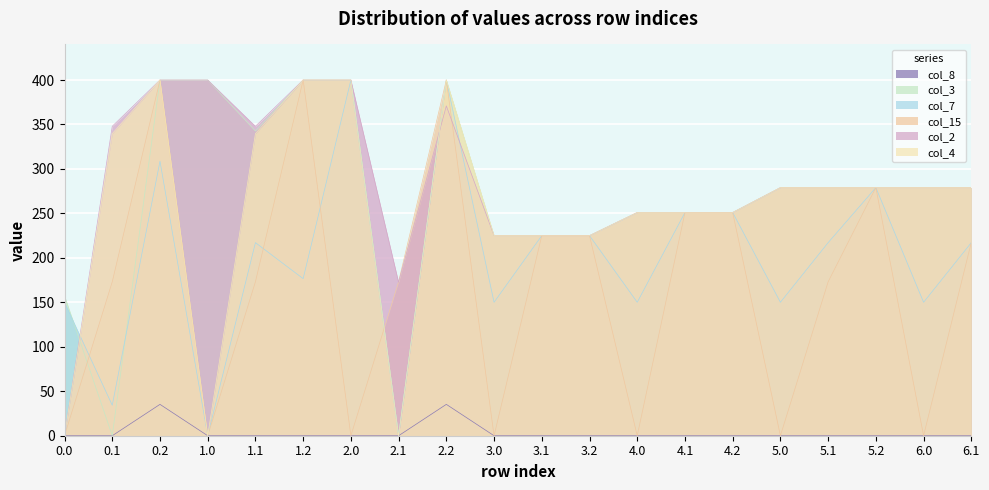

Reading left to right, list all the values displayed in this chart.

col_8: 0.0=0.0	0.1=0.0	0.2=35.3	1.0=0.0	1.1=0.0	1.2=0.0	2.0=0.0	2.1=0.0	2.2=35.3	3.0=0.0	3.1=0.0	3.2=0.0	4.0=0.0	4.1=0.0	4.2=0.0	5.0=0.0	5.1=0.0	5.2=0.0	6.0=0.0	6.1=0.0
col_3: 0.0=157.3	0.1=0.0	0.2=400.0	1.0=400.0	1.1=342.7	1.2=400.0	2.0=400.0	2.1=0.0	2.2=400.0	3.0=225.0	3.1=225.0	3.2=225.0	4.0=251.0	4.1=251.0	4.2=251.0	5.0=279.0	5.1=279.0	5.2=279.0	6.0=279.0	6.1=279.0
col_7: 0.0=150.1	0.1=34.2	0.2=308.7	1.0=0.0	1.1=217.1	1.2=176.6	2.0=400.0	2.1=0.0	2.2=400.0	3.0=150.1	3.1=225.0	3.2=225.0	4.0=150.1	4.1=251.0	4.2=251.0	5.0=150.1	5.1=217.1	5.2=279.0	6.0=150.1	6.1=217.1
col_15: 0.0=0.0	0.1=173.1	0.2=400.0	1.0=0.0	1.1=173.1	1.2=400.0	2.0=0.0	2.1=173.1	2.2=400.0	3.0=0.0	3.1=225.0	3.2=225.0	4.0=0.0	4.1=251.0	4.2=251.0	5.0=0.0	5.1=173.1	5.2=279.0	6.0=0.0	6.1=217.5
col_2: 0.0=0.0	0.1=347.9	0.2=400.0	1.0=400.0	1.1=347.9	1.2=400.0	2.0=400.0	2.1=172.5	2.2=370.9	3.0=225.0	3.1=225.0	3.2=225.0	4.0=251.0	4.1=251.0	4.2=251.0	5.0=279.0	5.1=279.0	5.2=279.0	6.0=279.0	6.1=279.0
col_4: 0.0=0.0	0.1=339.6	0.2=400.0	1.0=0.0	1.1=339.6	1.2=400.0	2.0=400.0	2.1=0.0	2.2=400.0	3.0=225.0	3.1=225.0	3.2=225.0	4.0=251.0	4.1=251.0	4.2=251.0	5.0=279.0	5.1=279.0	5.2=279.0	6.0=279.0	6.1=279.0